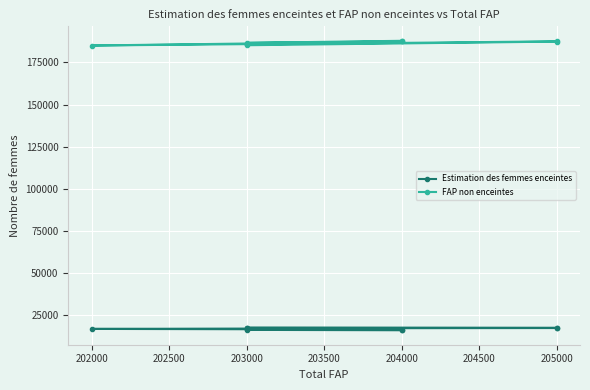

Which has a higher value, 203000 or 203000?

203000